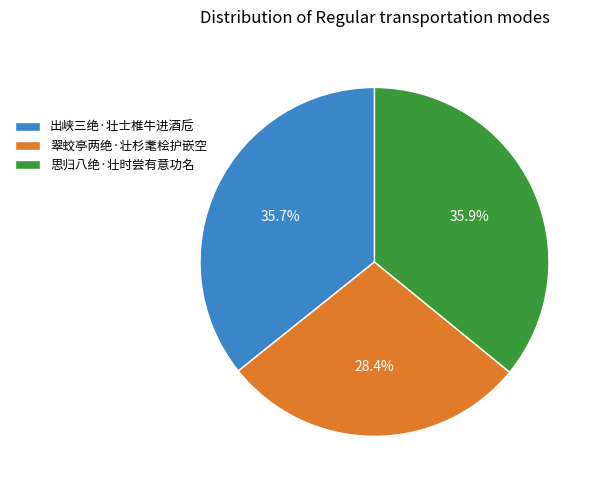

What is the ratio of the value at 翠蛟亭两绝·壮杉耄桧护嵌空 to the value at 出峡三绝·壮士椎牛进酒卮?

0.8